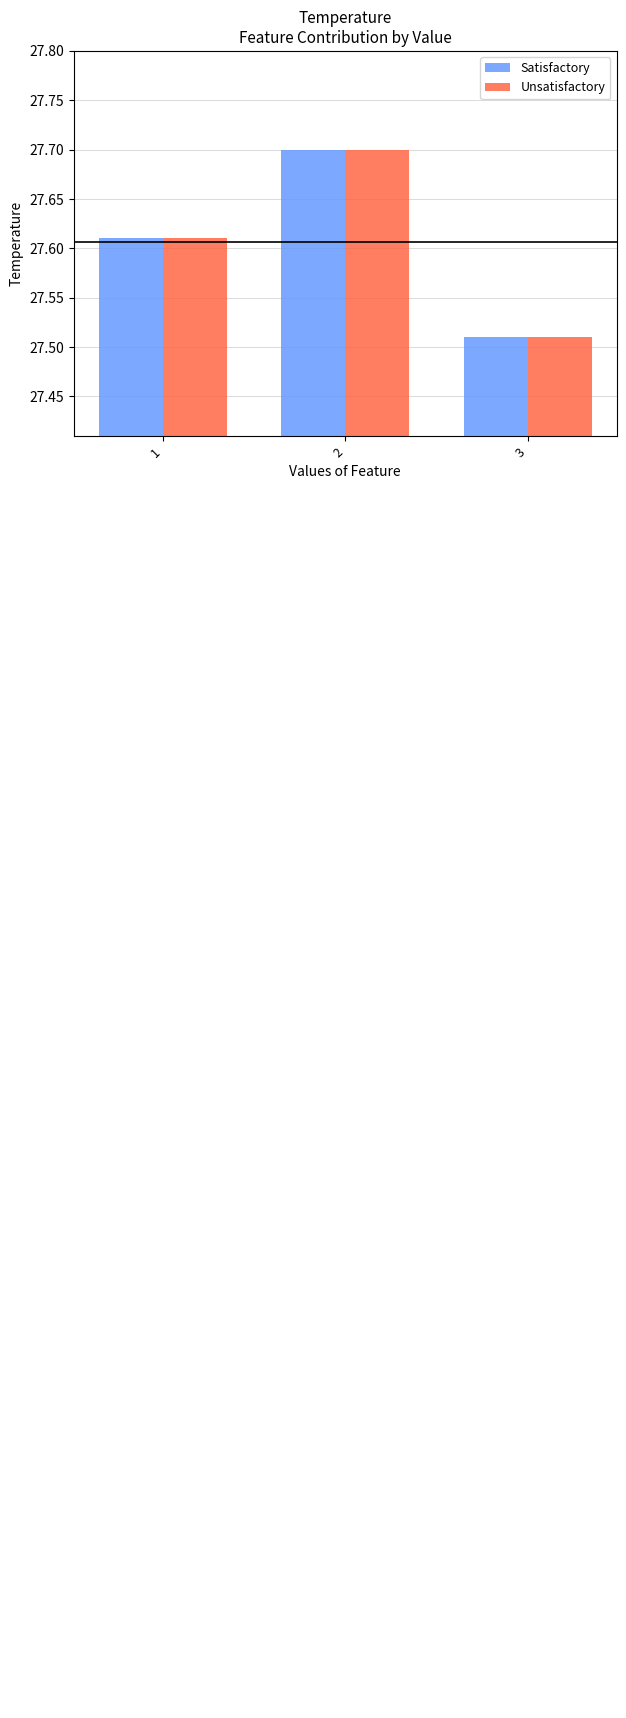

Reading right to left, transcribe all the data shown in this chart.

Satisfactory: 27.5	27.7	27.6
Unsatisfactory: 27.5	27.7	27.6